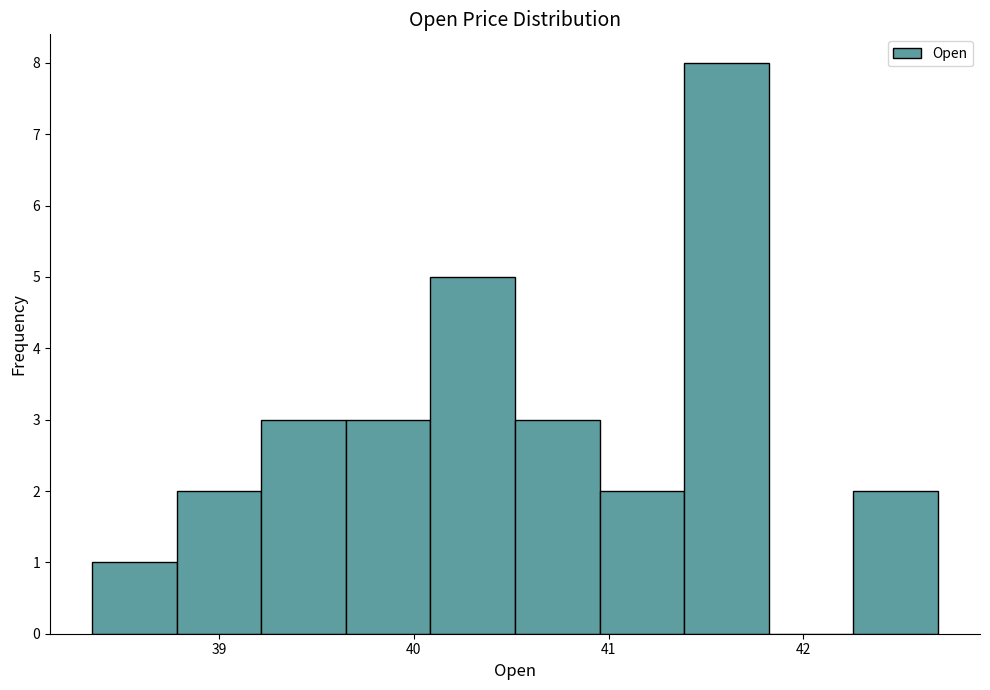

Reading left to right, transcribe this chart: for each bar, give the range it covers on the x-axis and its height. Neither the bar edges nor the heights are printed on the chart, so give them approximately, as read against the axes.

38.3 to 38.8: 1
38.8 to 39.2: 2
39.2 to 39.7: 3
39.7 to 40.1: 3
40.1 to 40.5: 5
40.5 to 41.0: 3
41.0 to 41.4: 2
41.4 to 41.8: 8
41.8 to 42.3: 0
42.3 to 42.7: 2